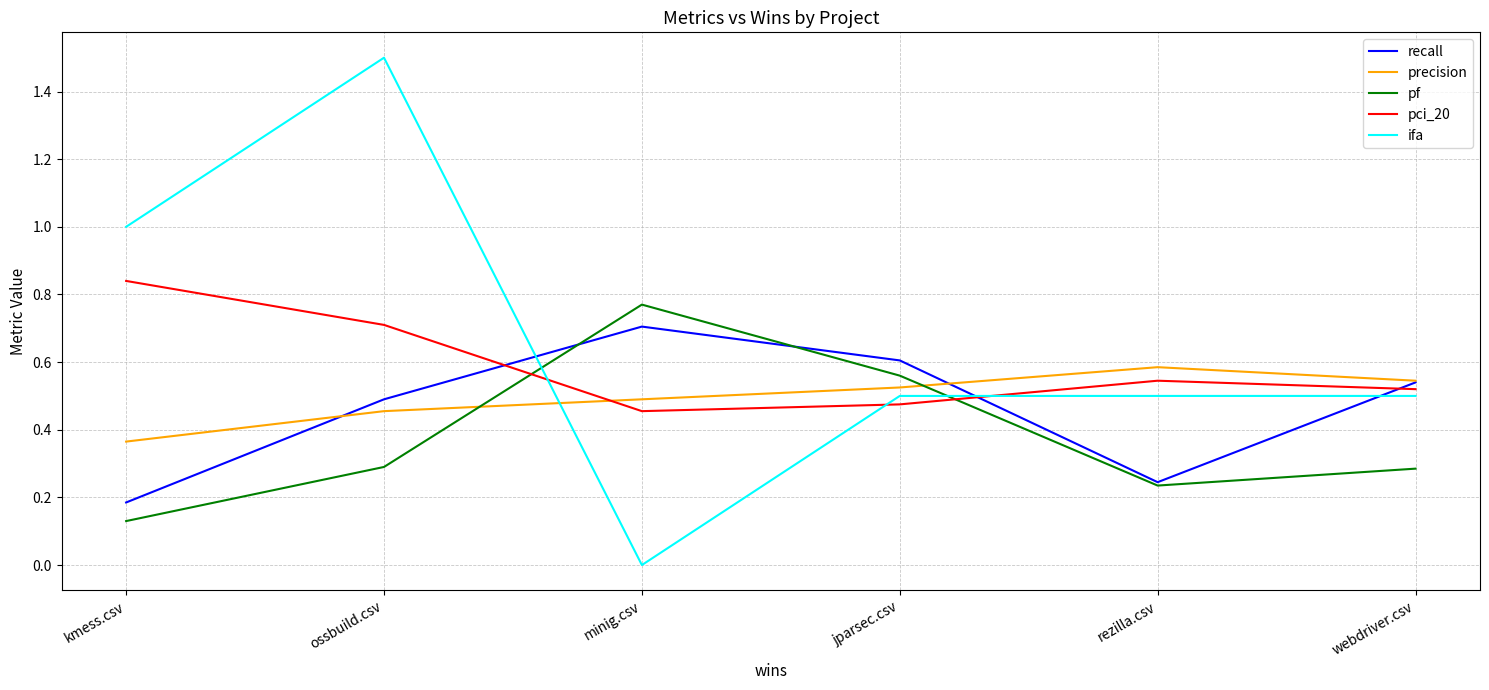

Does the chart have visible grid lines?

Yes